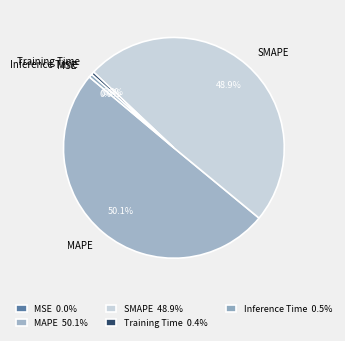

How much of the chart is everything except Inference Time?

99.5%